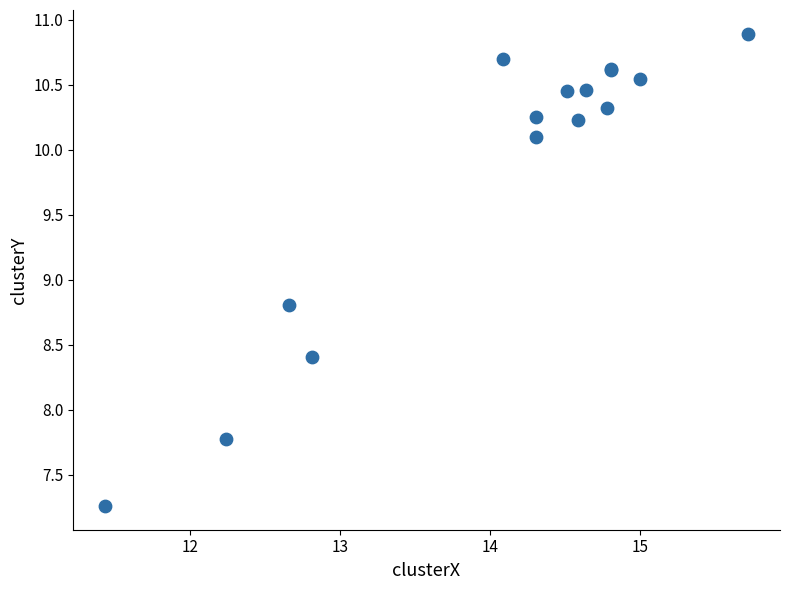

What Y value in the scatter plot is closest to 9?

8.8